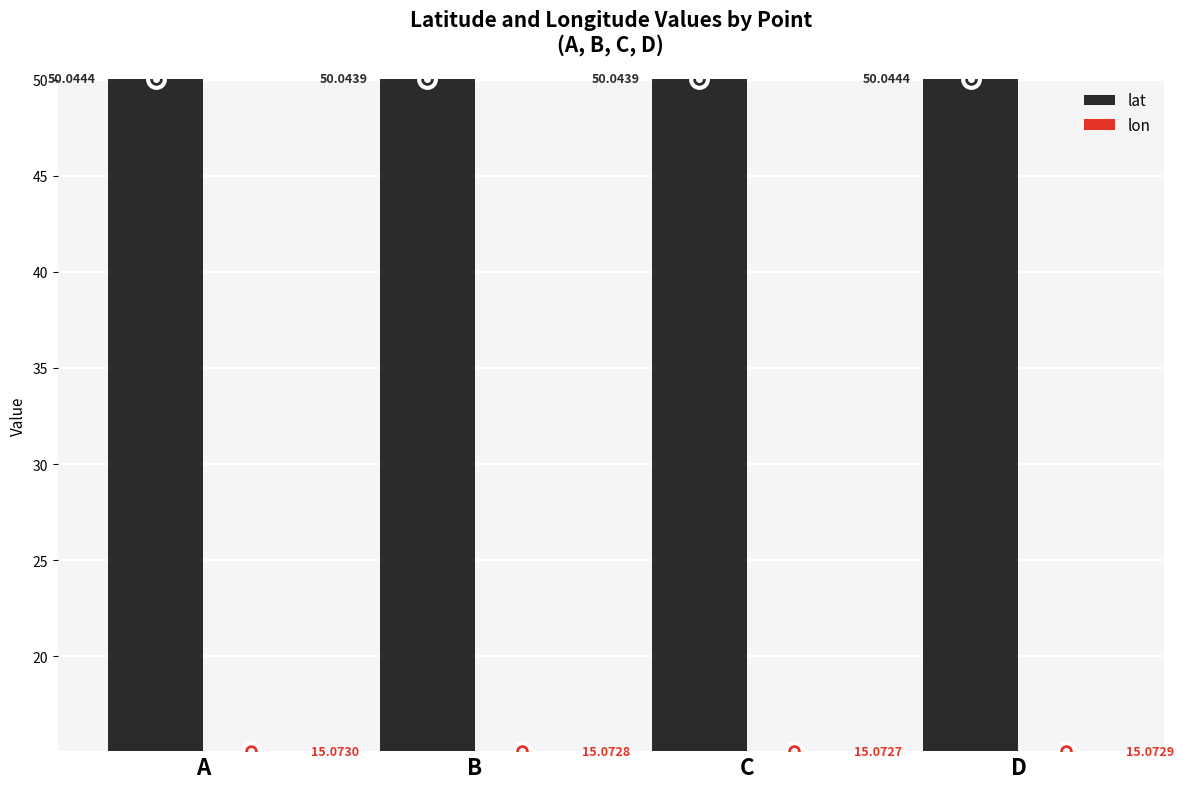

Rank the categories by lon value from lowest to highest.

C, B, D, A